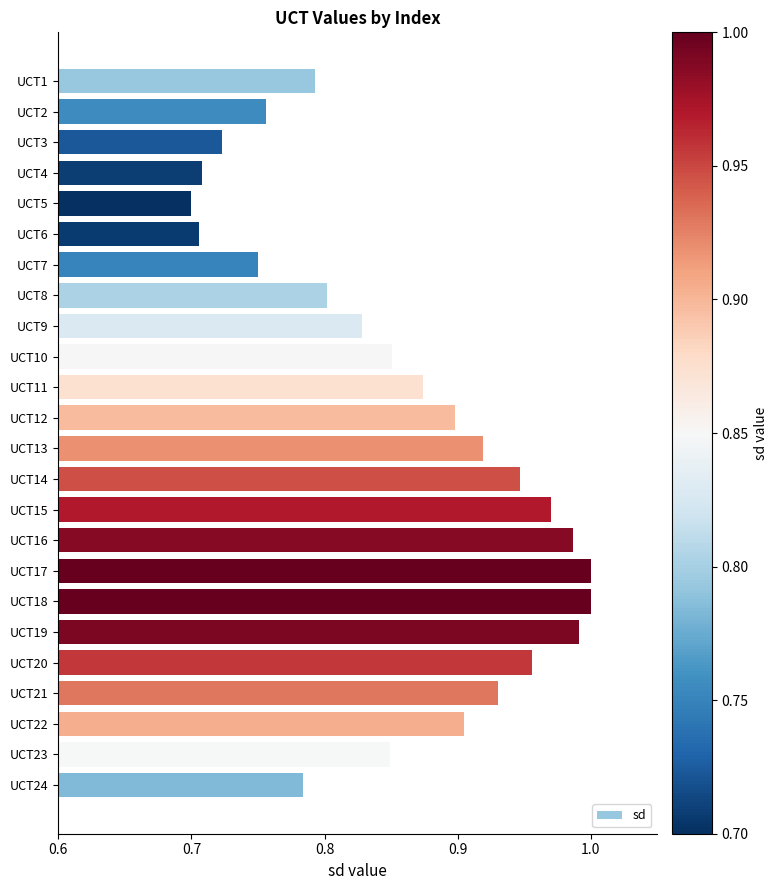

Is it true that the value at UCT21 is 1.4?

False